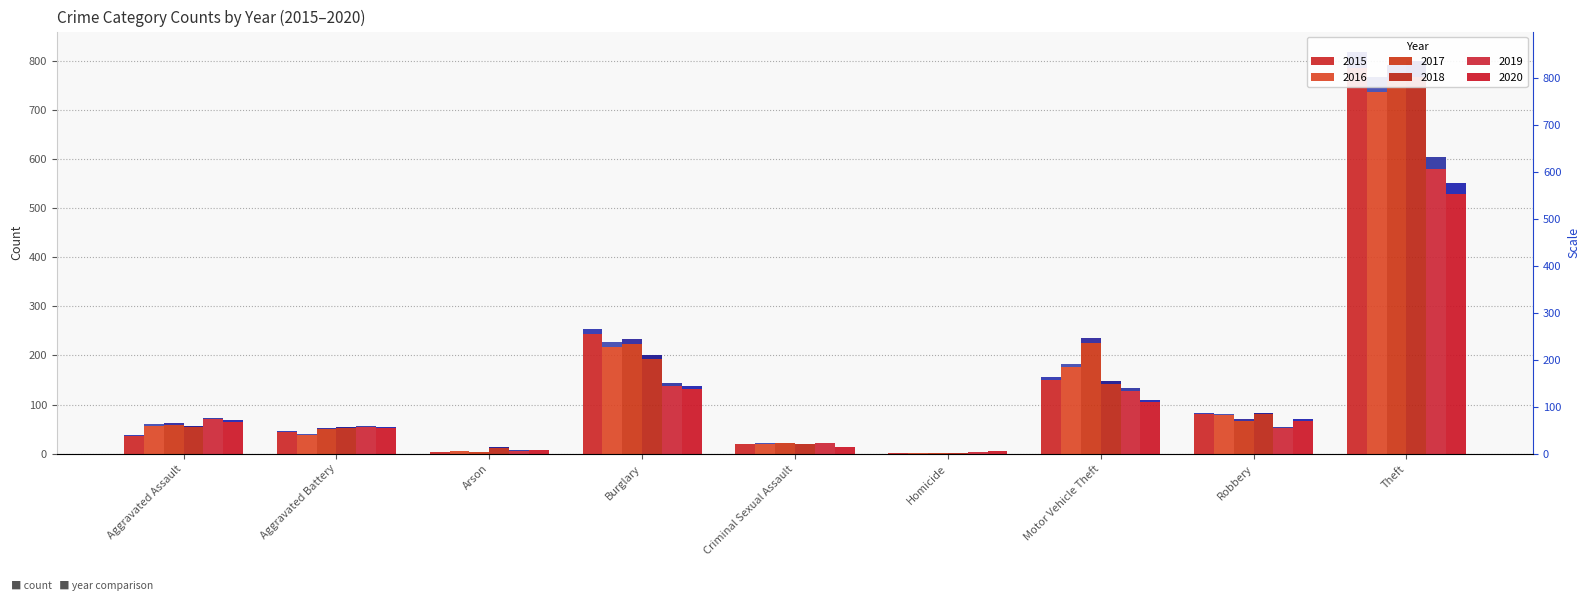

What is the sum of all 2015 values?

1422.0